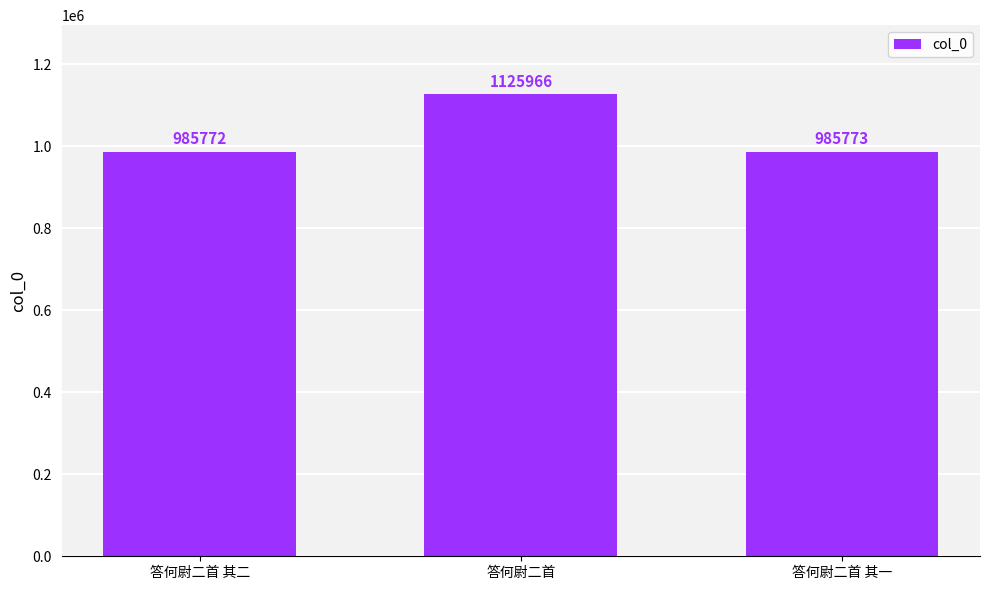

How many series are shown in this chart?

1